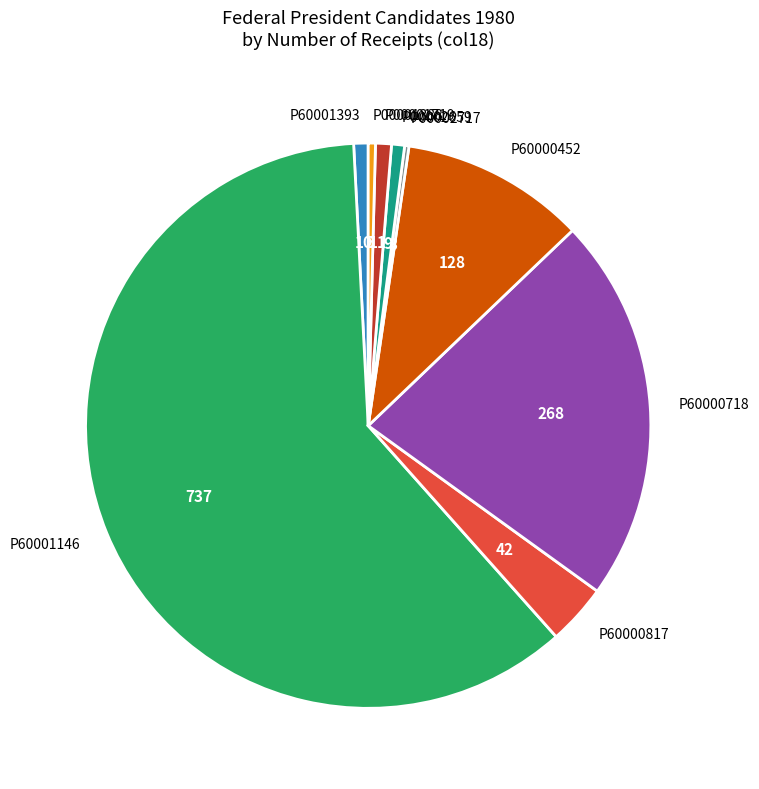

Combined, do P60001393 and P00001388 account for over 50%?

No